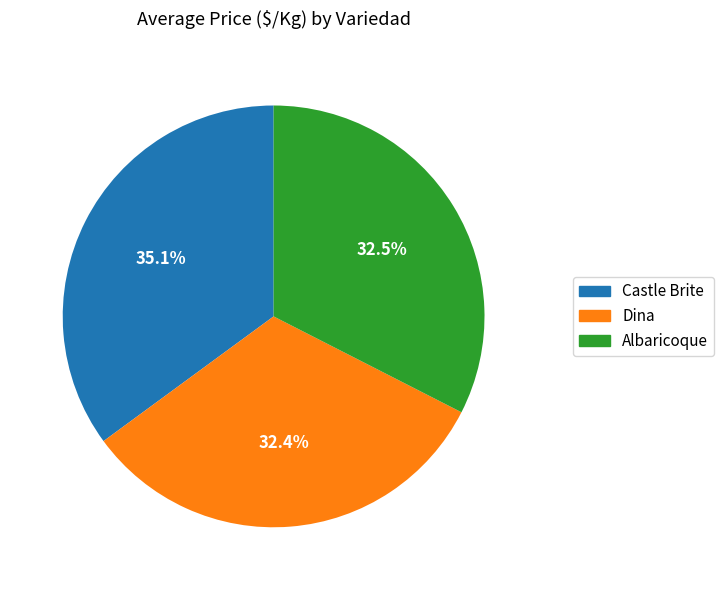

Which category has the biggest portion of the pie?

Castle Brite